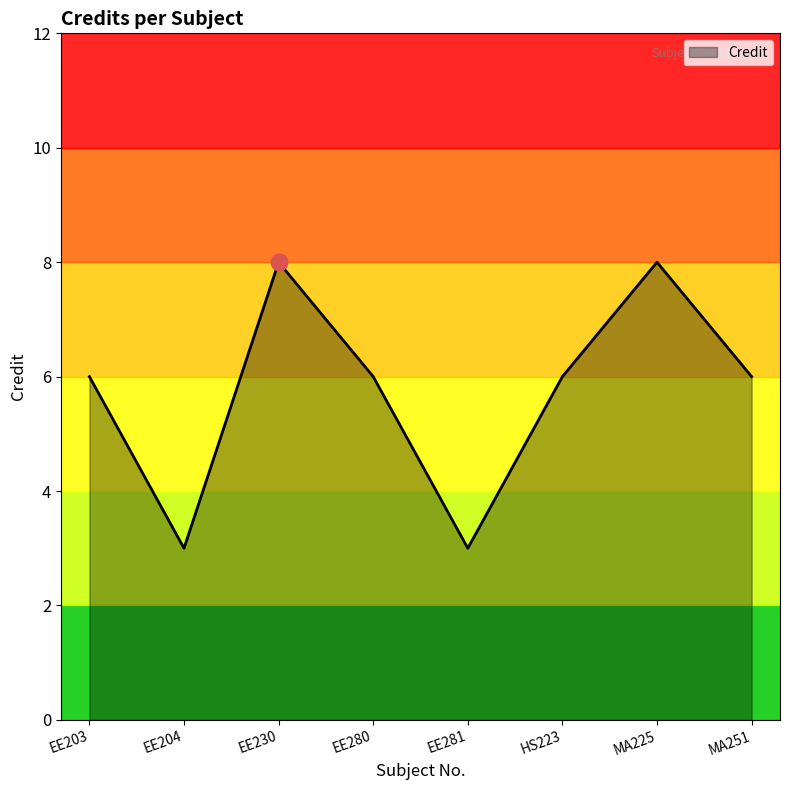

True or false: the data shows 8 at MA225.

True